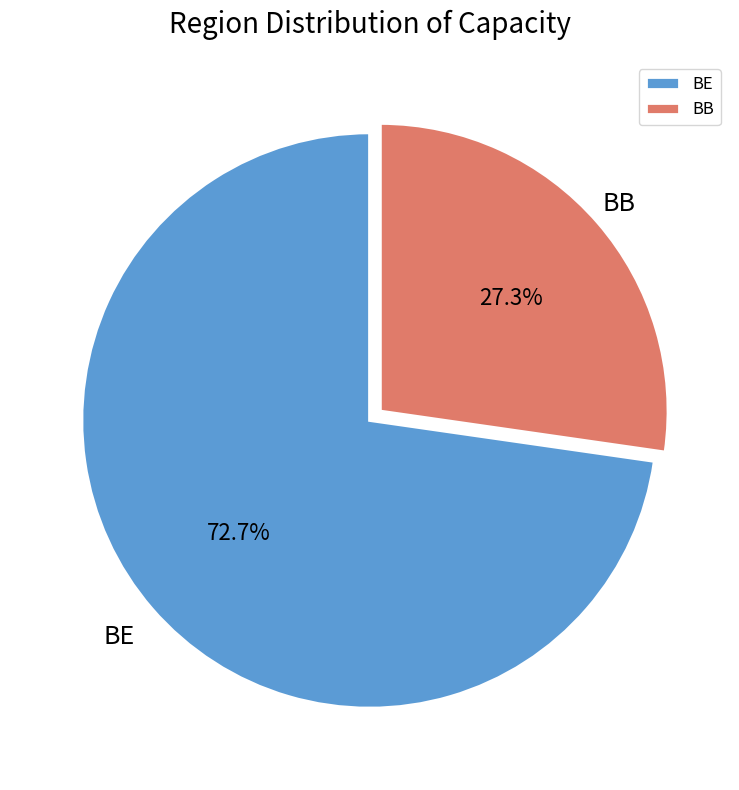

What percentage is the BB slice, to the nearest percent?

27%